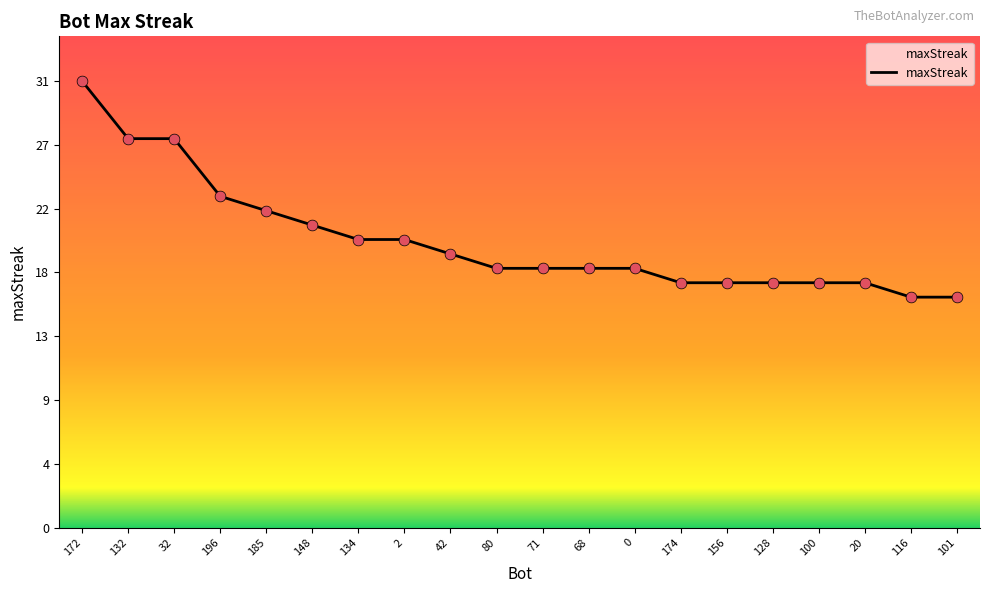

What is the ratio of the value at 100 to the value at 156?

1.0